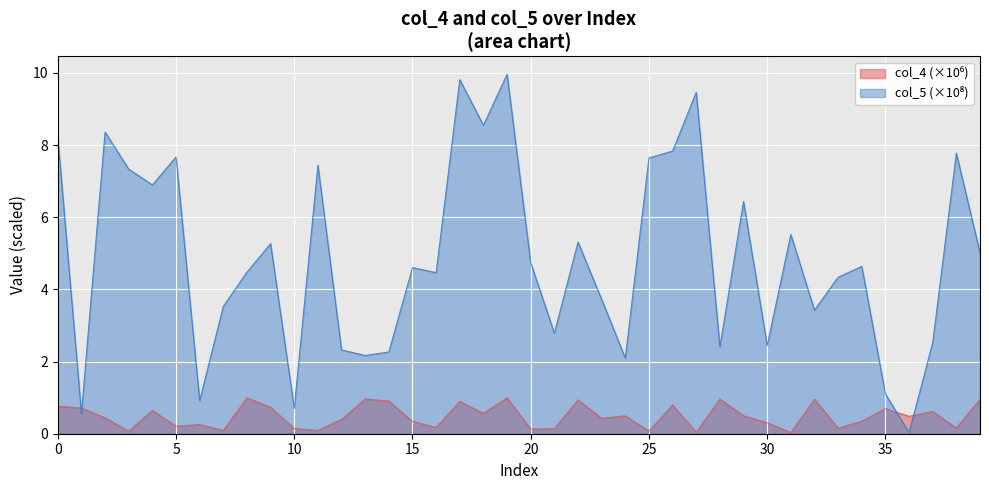

What is the difference between the maximum and minimum values in the col_4 series?

1.0